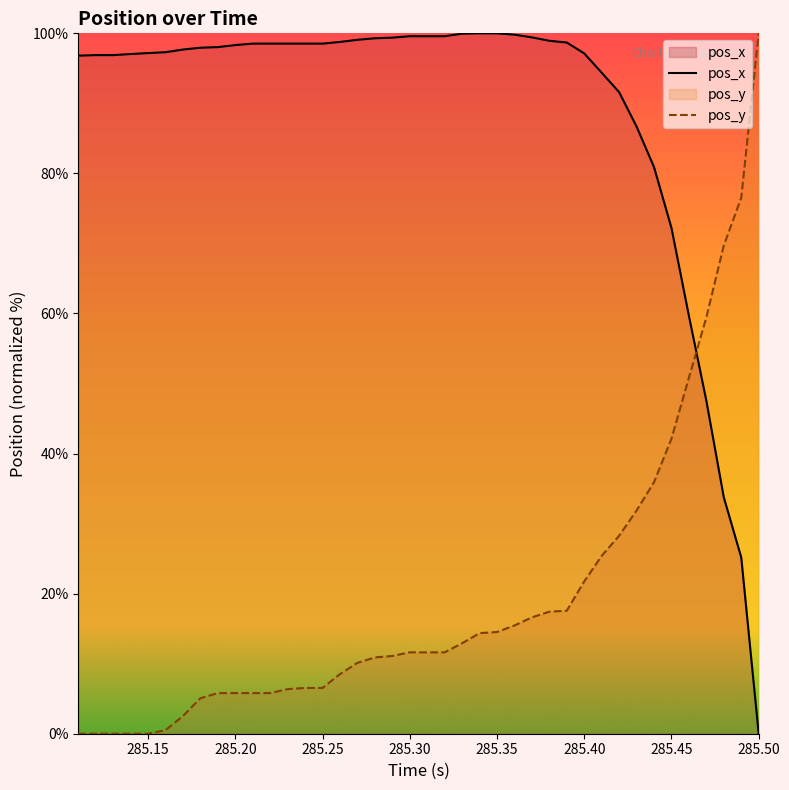

How many lines are shown in the chart?

2